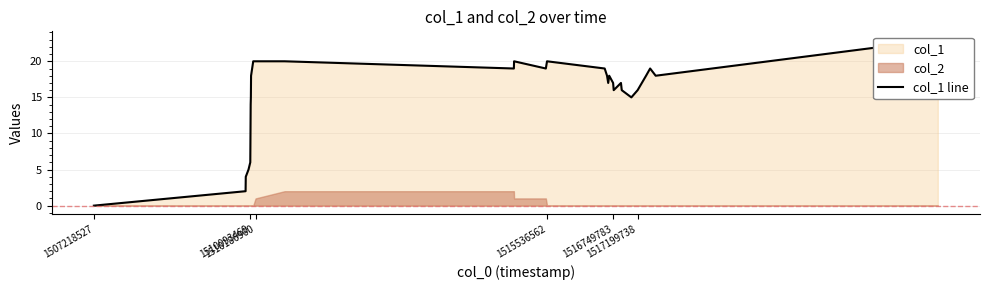

What is the maximum value shown in the chart?

23